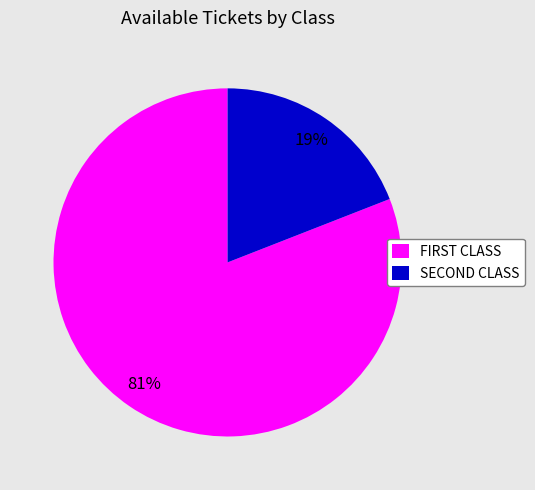

Is there a majority slice in this chart?

Yes